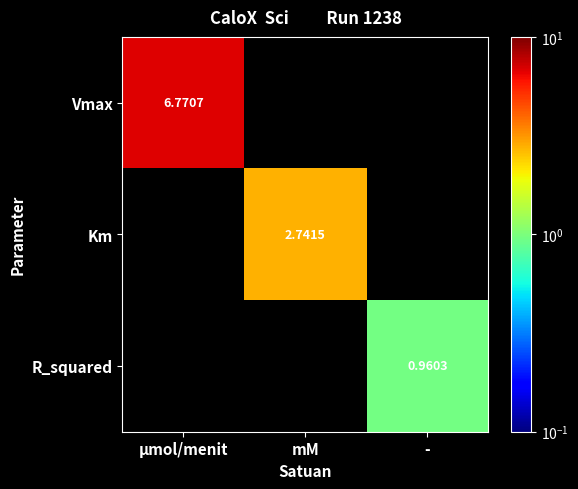

List the labels in order of Km value, largest first.

mM, μmol/menit, -